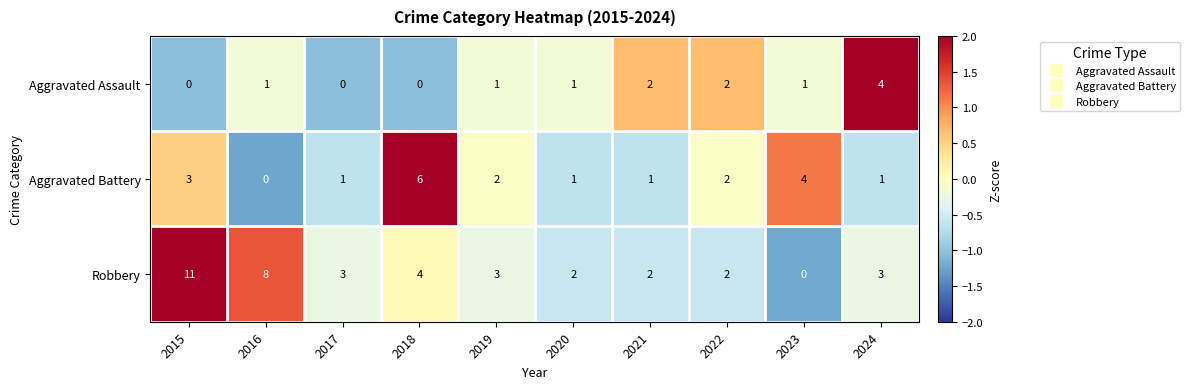

Which series has the widest spread of values?

Robbery